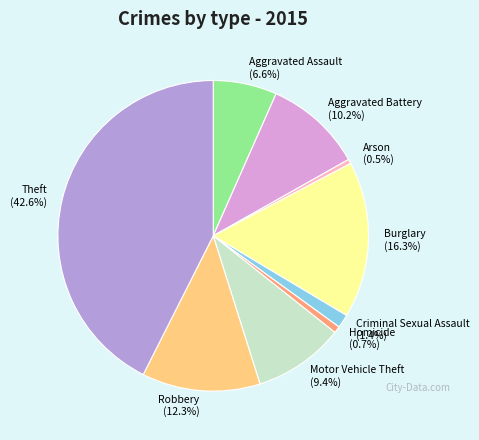

What is the ratio of the value at Burglary to the value at Theft?

0.4